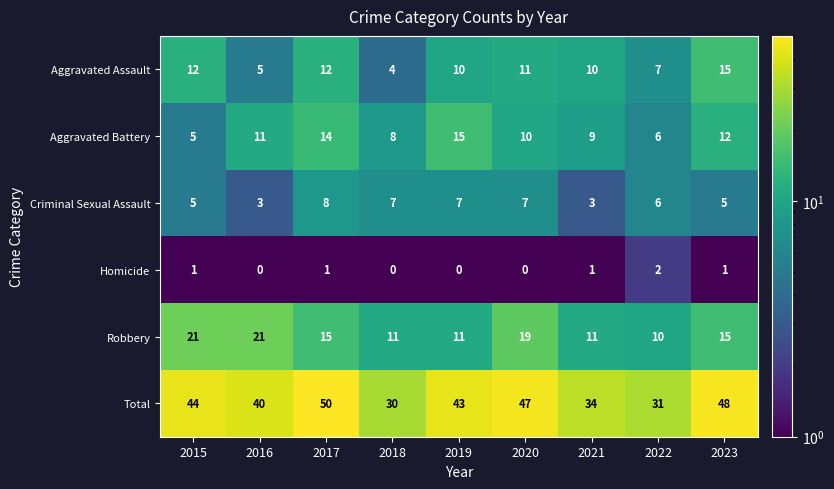

What is the difference between the highest and lowest values at 2020?

47